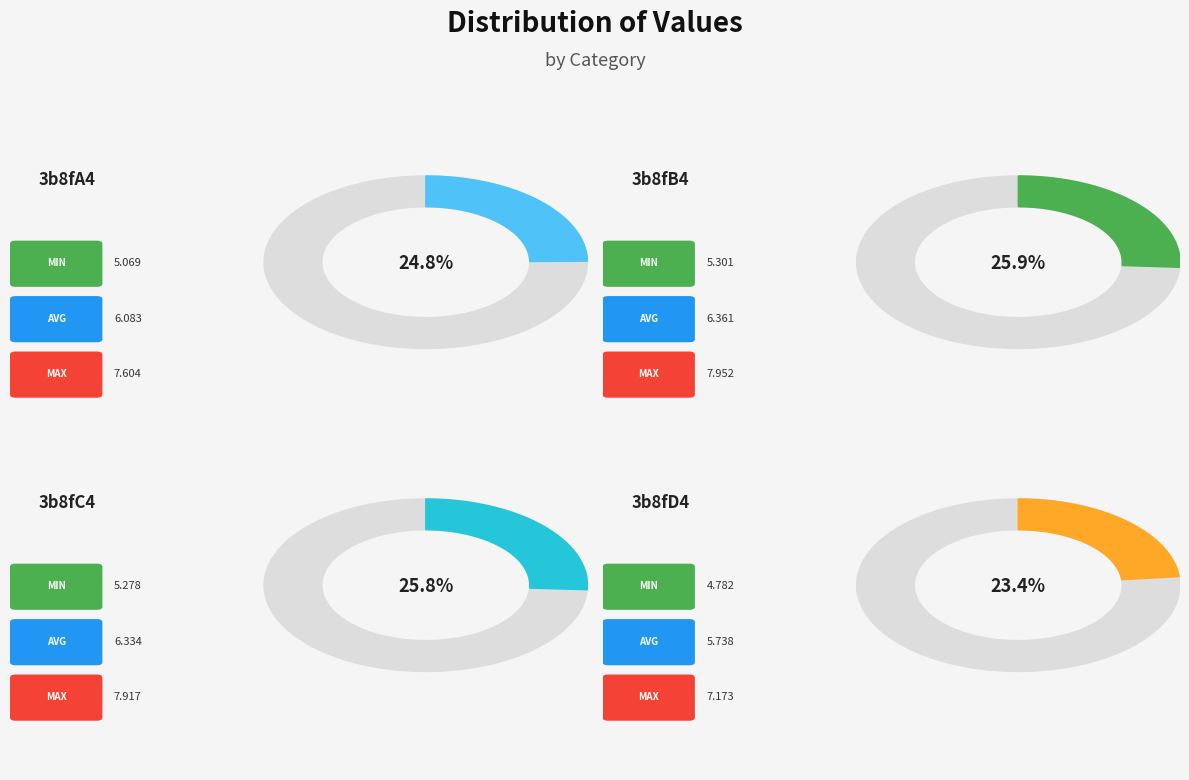

Does 3b8fD4 represent more than half of the total?

No